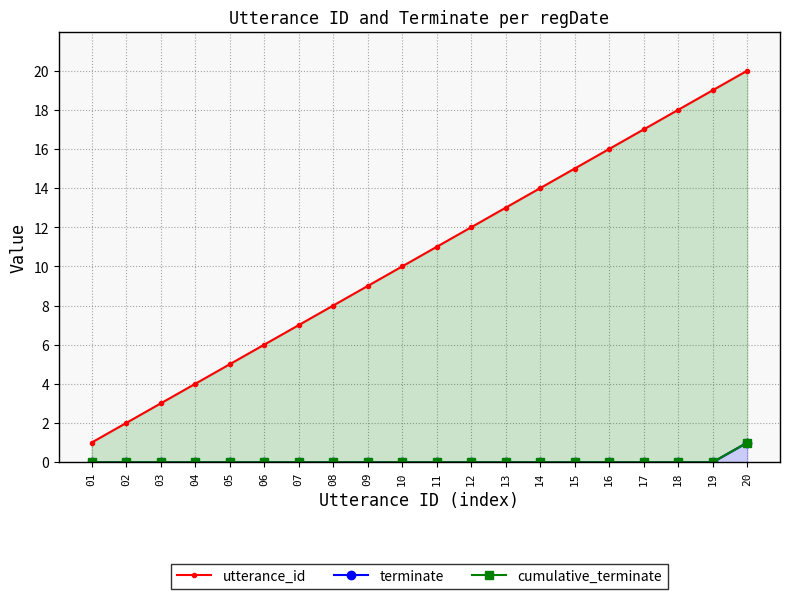

Which category has the highest value across all series?

20